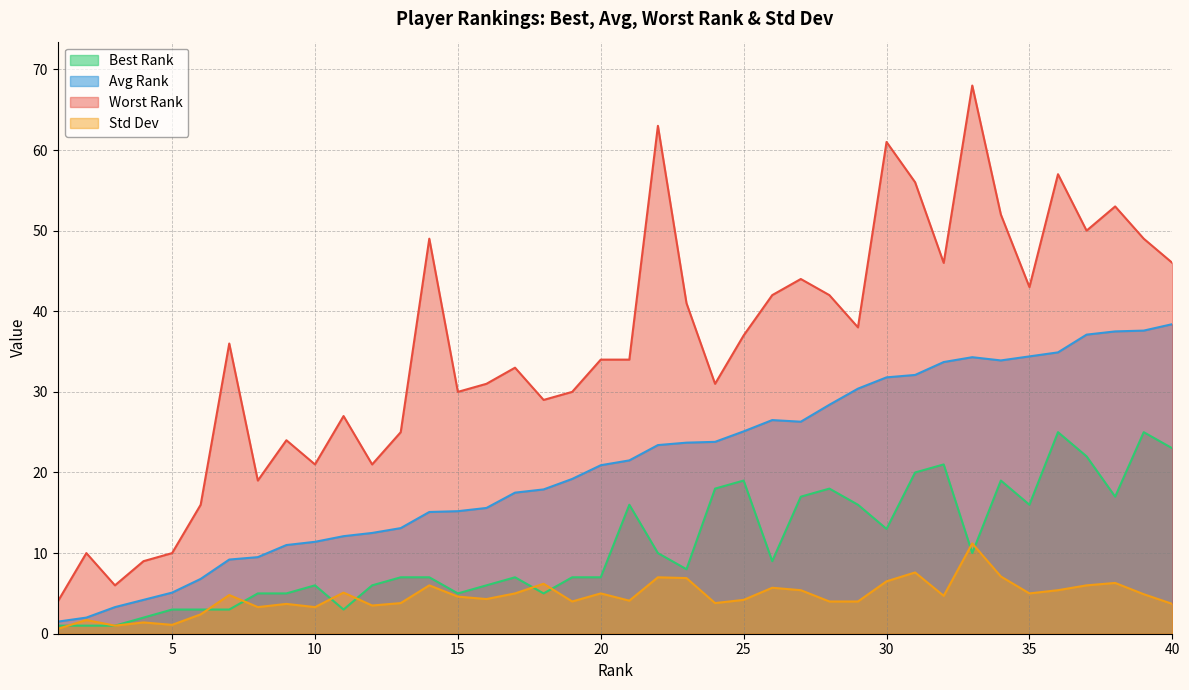

How many values in the Best Rank series are below 8?

20